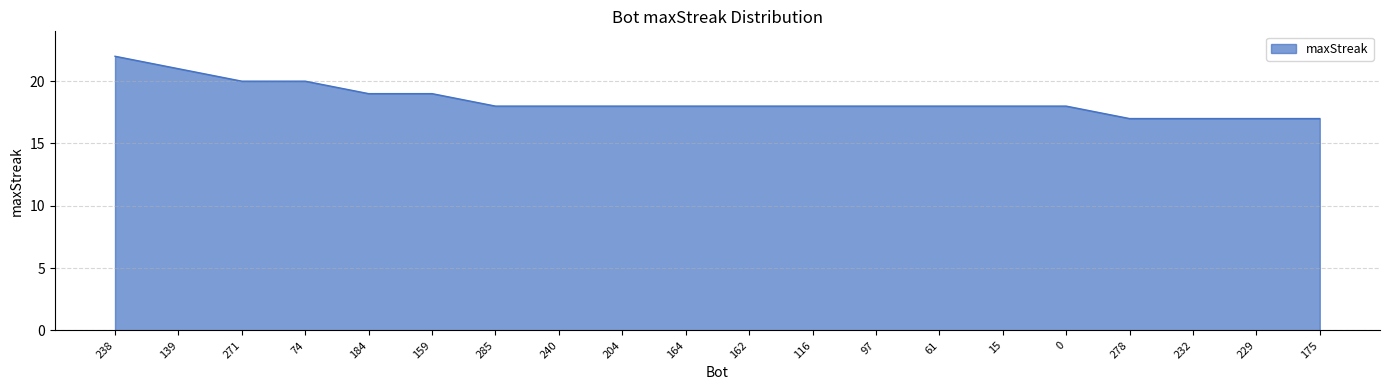

What is the difference between the maximum and minimum values?

5